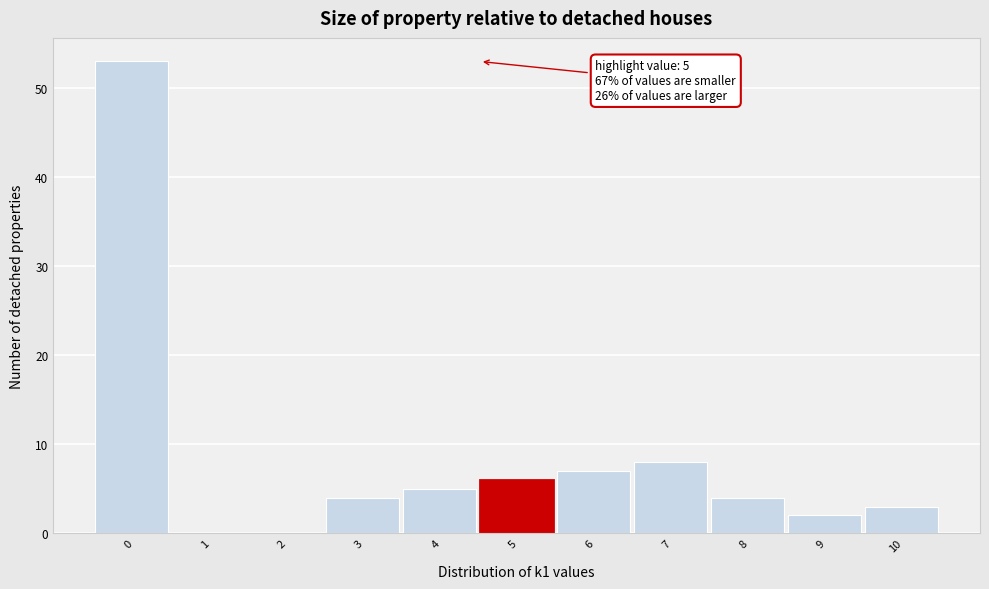

Reading left to right, extract all data points from this chart.

0=53	1=0	2=0	3=4	4=5	5=6	6=7	7=8	8=4	9=2	10=3